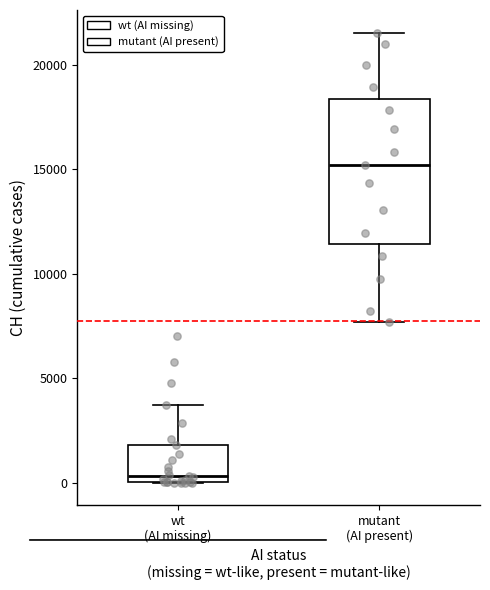

Reading left to right, transcribe this box plot: for each box, give where its median line is, the range the box spans, and where its two whiskers end, as read against the y-axis. The values are not printed on the chart, so give them approximately, as read against the axis.

wt (AI missing): median 500, box 0 to 2000, whiskers 0 to 3500
mutant (AI present): median 15000, box 11500 to 18500, whiskers 7500 to 21500